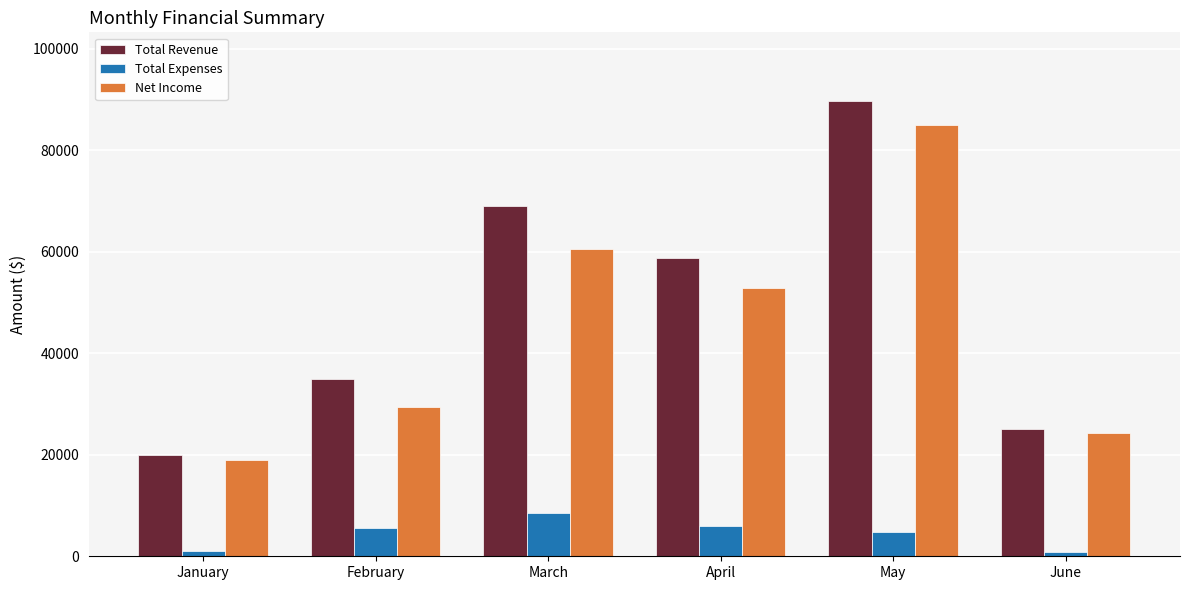

What is the sum of all Net Income values?

270732